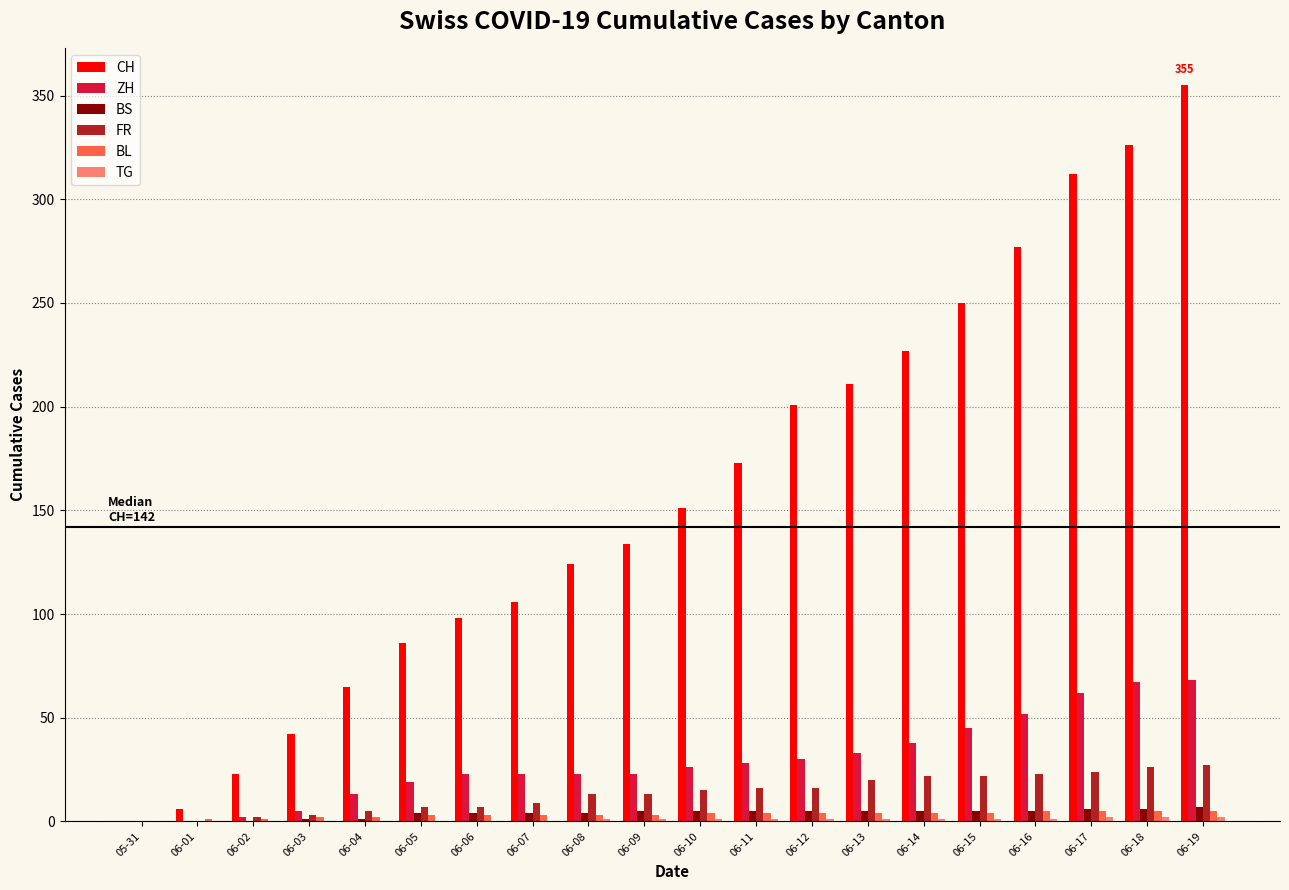

Which series has the largest total across all categories?

CH